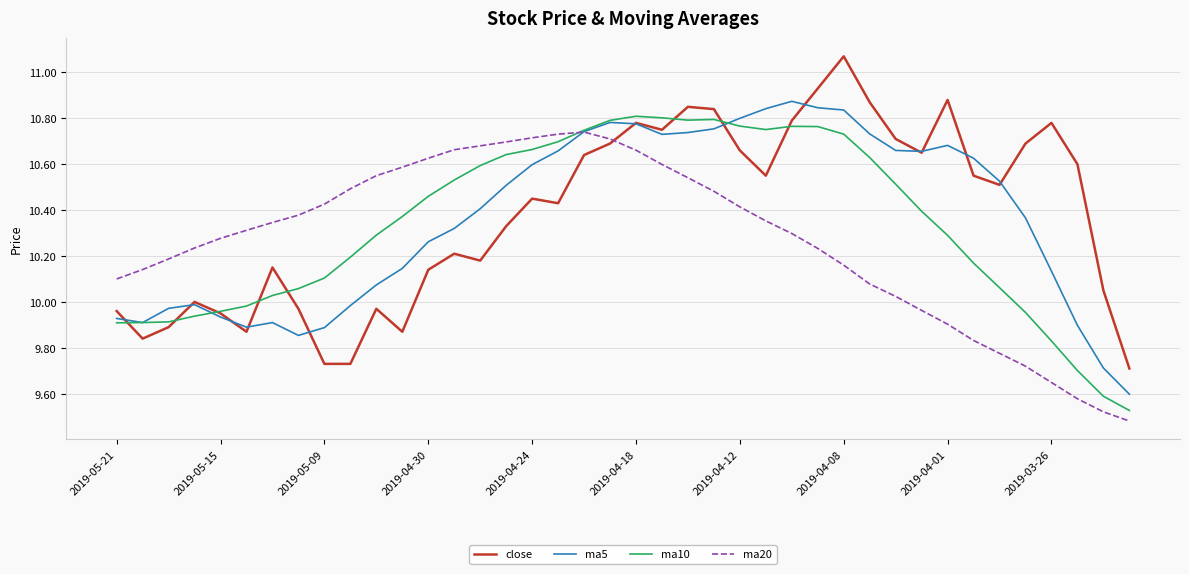

Which series ends up on top after the final intersection of ma20 and close?

close